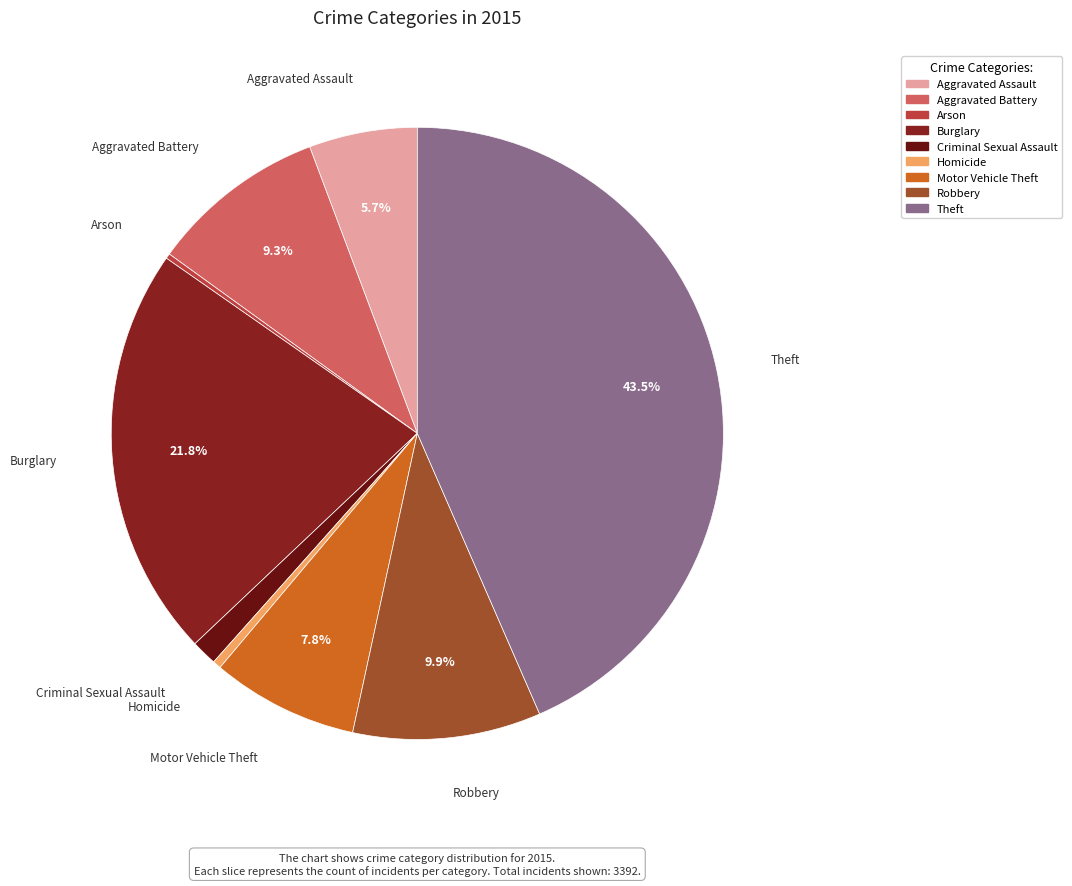

To the nearest percent, what is the difference between the largest and smallest slice percentages?

43%